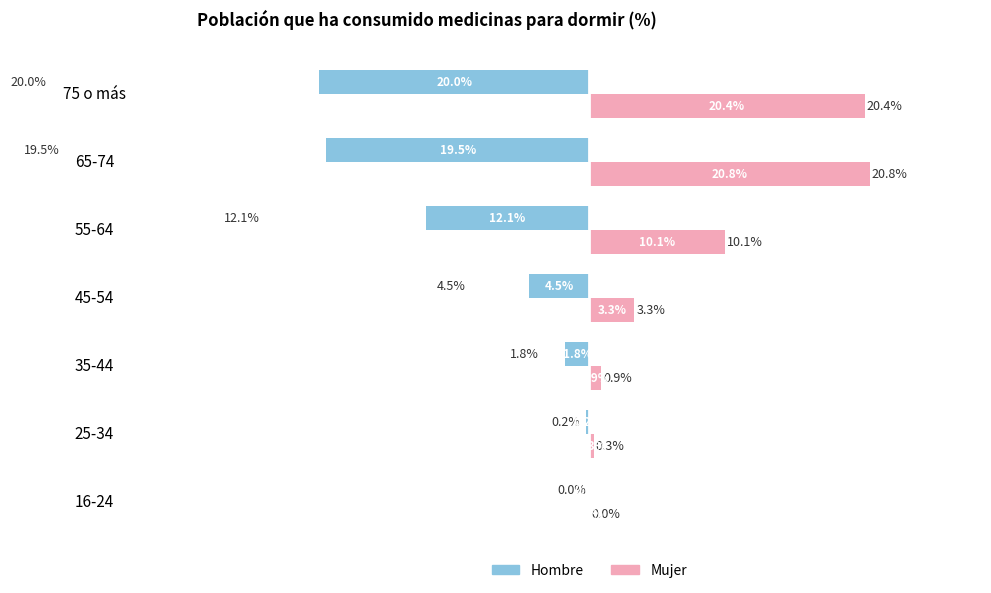

At which category is the sum across all series the highest?

65-74